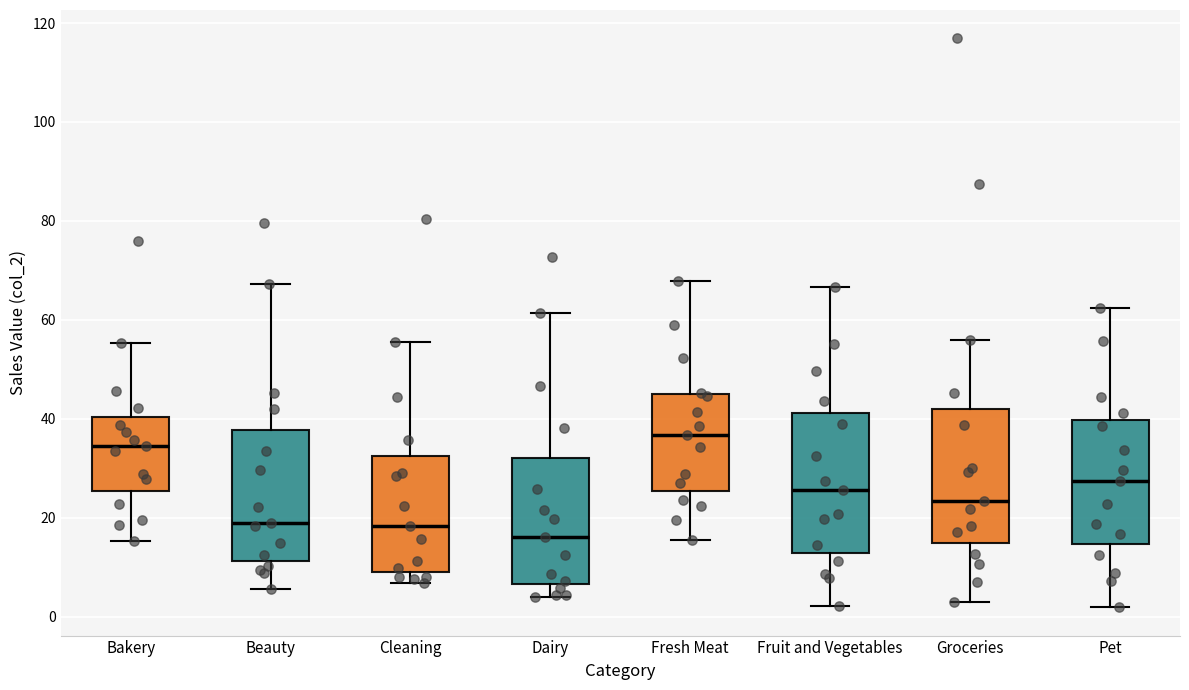

Which box's median line is the highest?

Fresh Meat